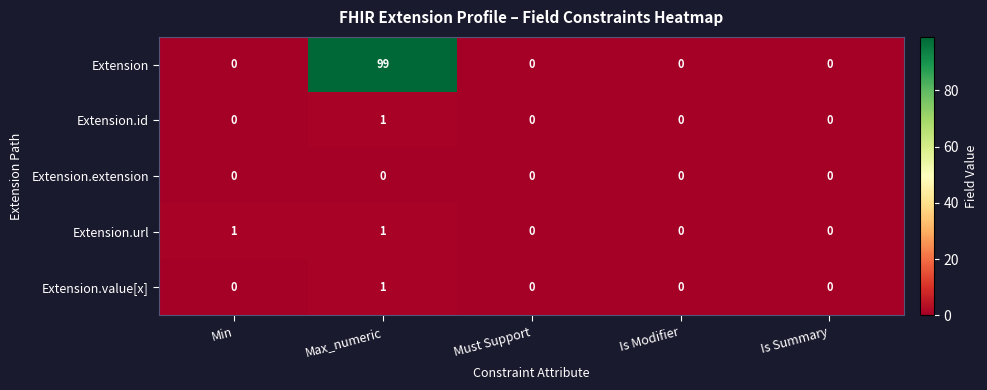

Which series has the largest total across all categories?

Extension